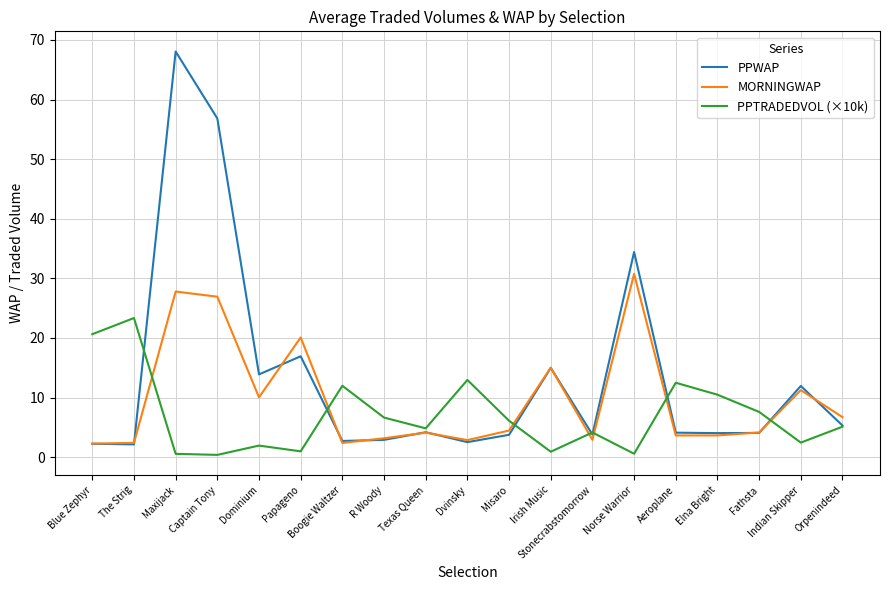

How many interior local valleys does the PPTRADEDVOL (×10k) series have?

6